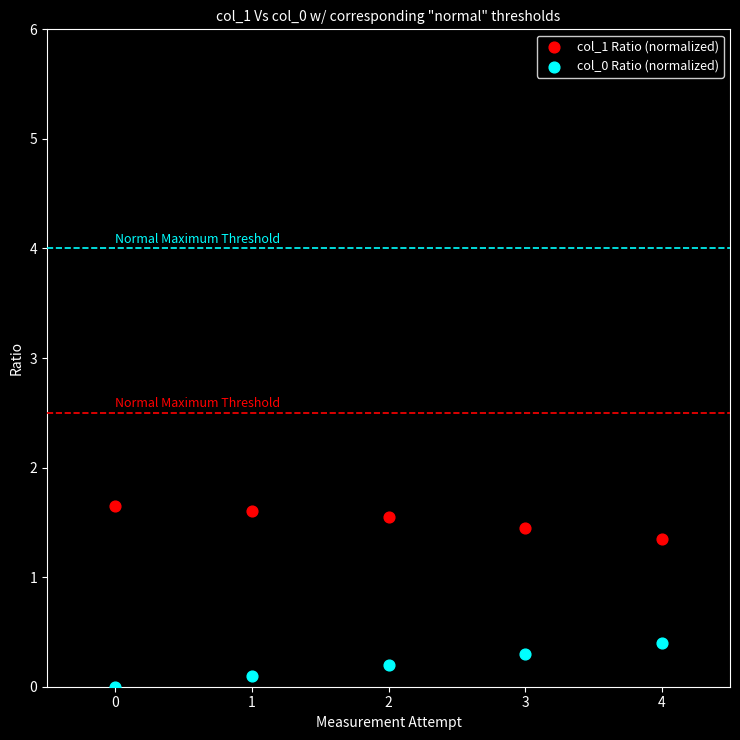

Which series reaches the maximum Y coordinate?

col_1 Ratio (normalized)